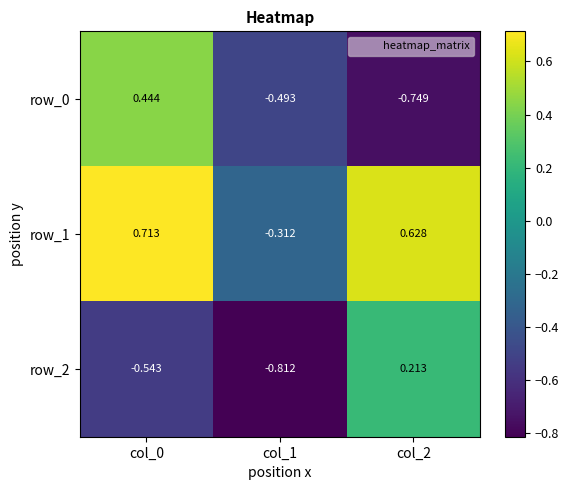

Is the value of row_2 at col_0 greater than the value of row_1 at col_2?

No